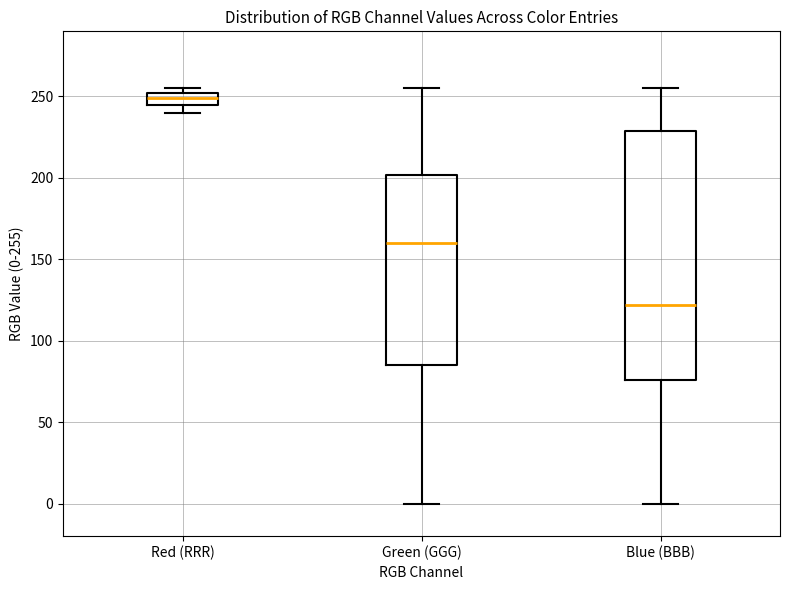

Which box's median line is the highest?

Red (RRR)